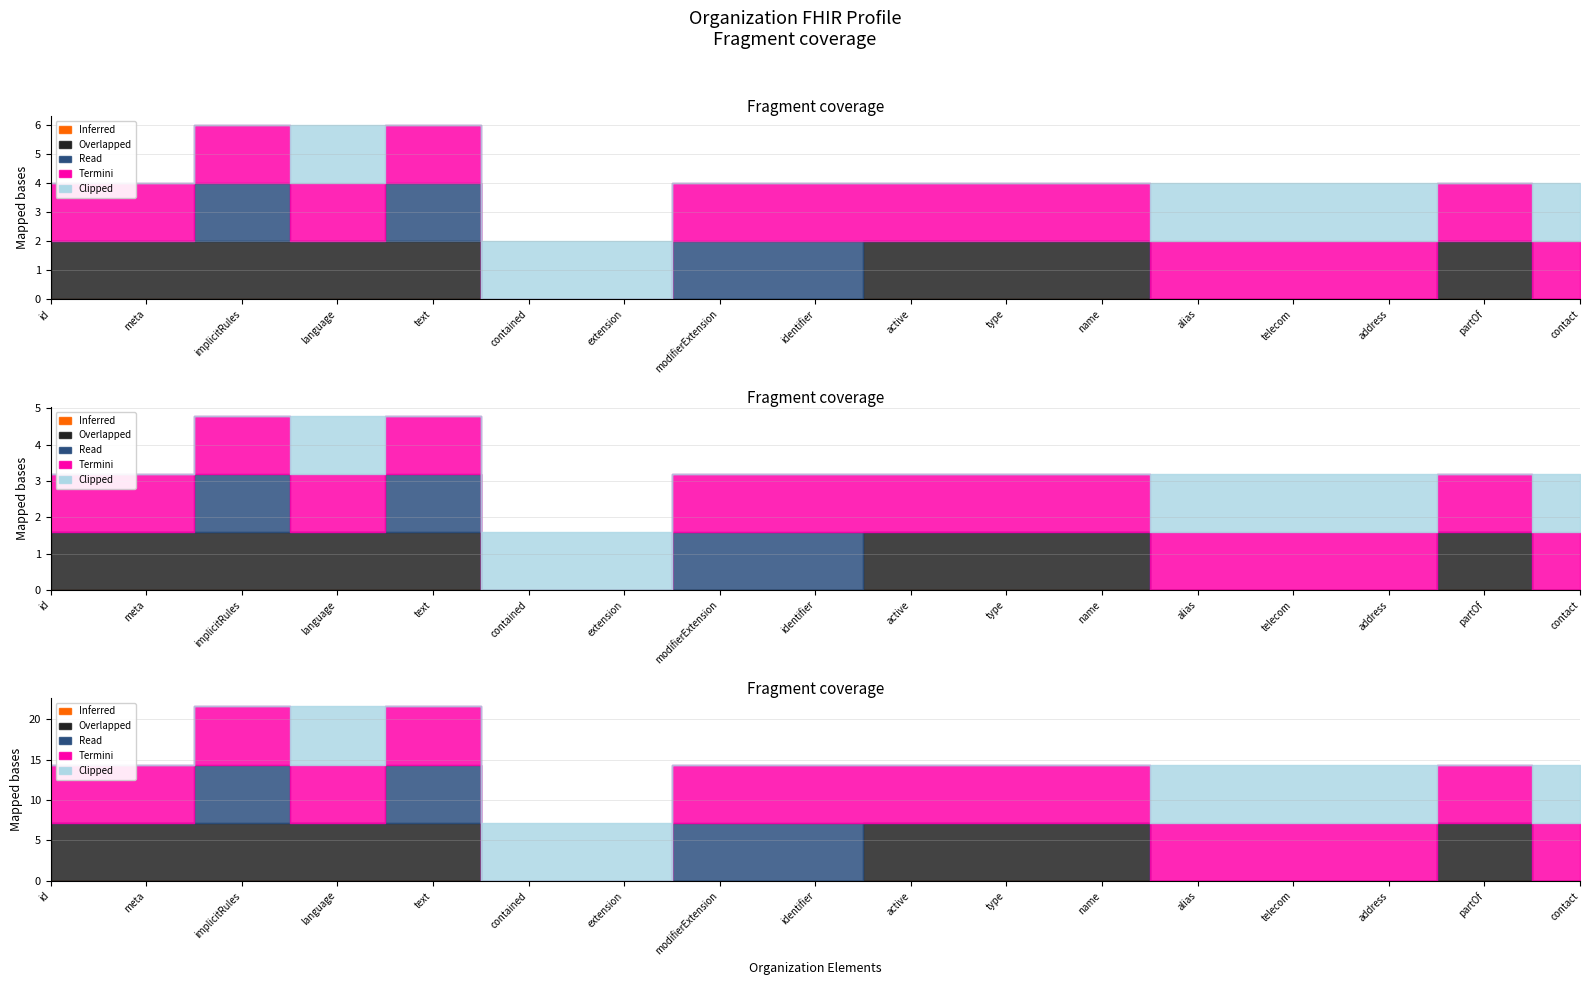

What is the label of the 12th point from the left?

Organization.name